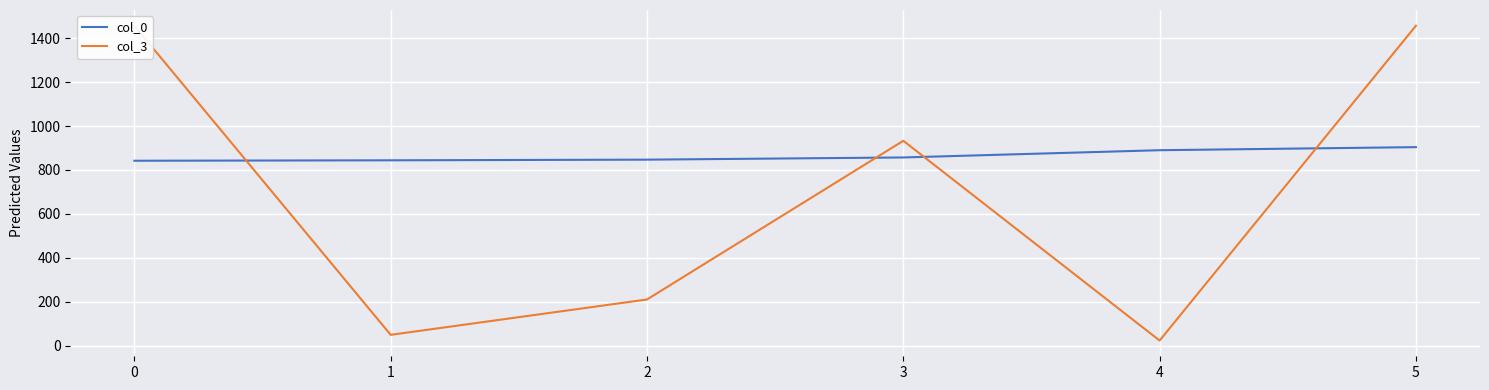

Is it true that col_3 equals 6 at 4?

False